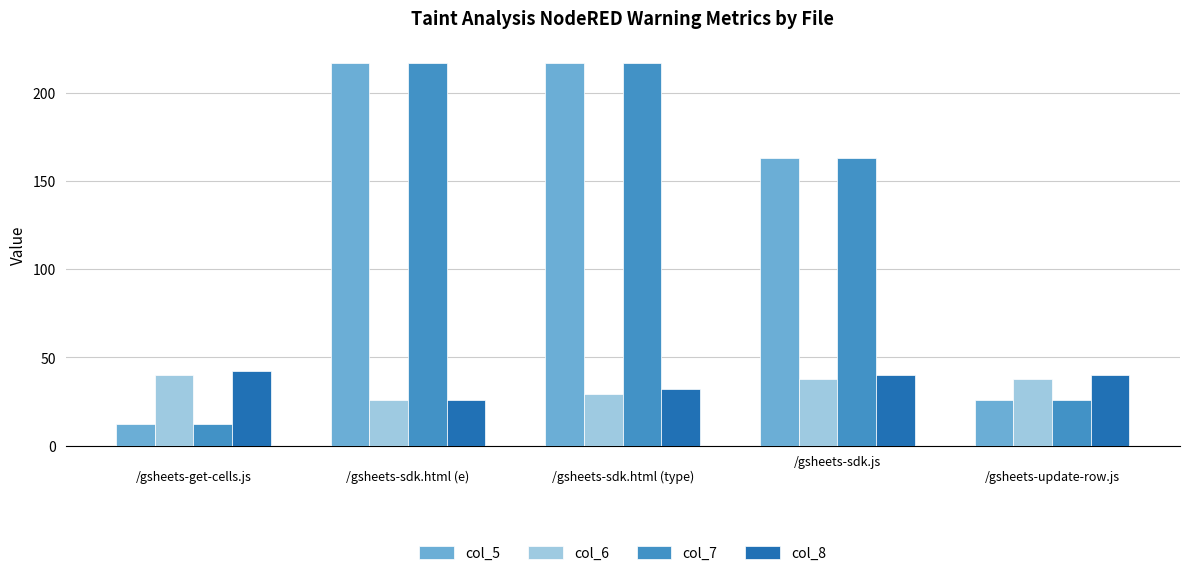

What position from the left is 
/gsheets-get-cells.js?

1